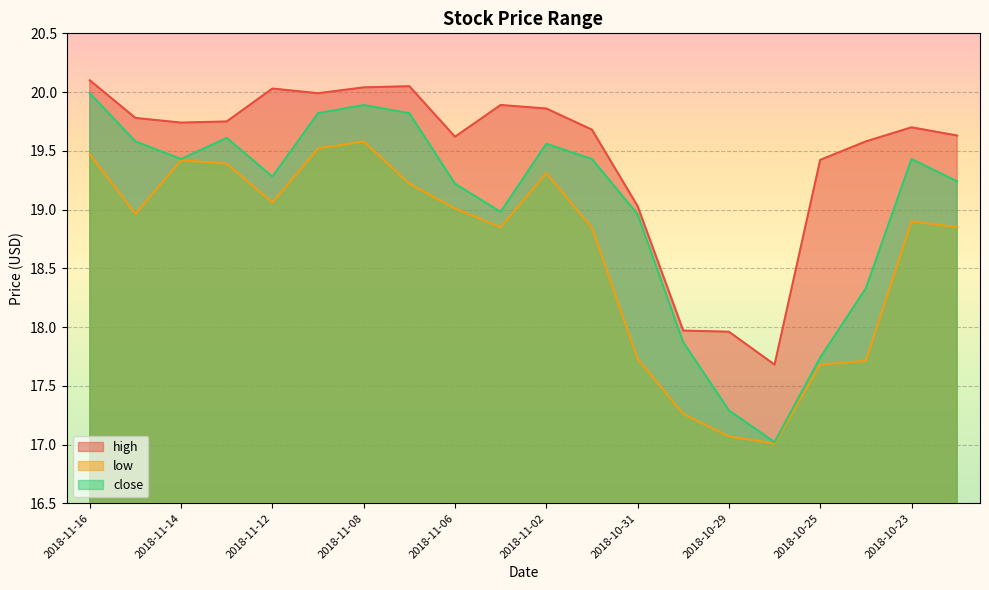

At which category does high reach its first local peak?

2018-11-12